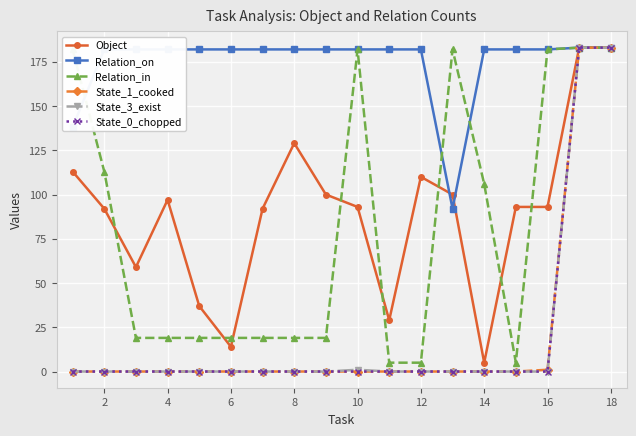

Which series has the largest total across all categories?

Relation_on